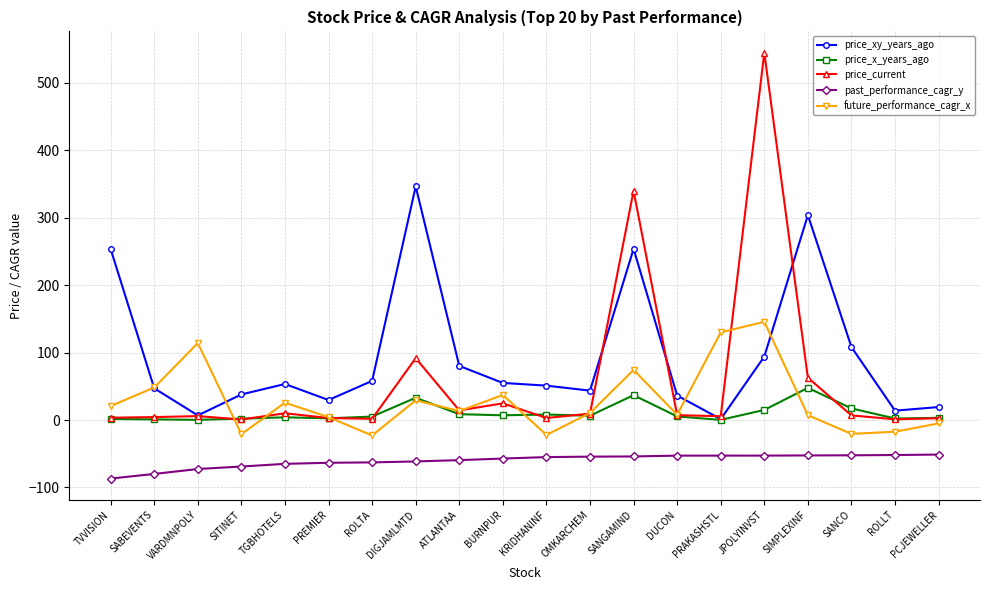

The past_performance_cagr_y series shows -51.3 at PCJEWELLER. True or false?

True